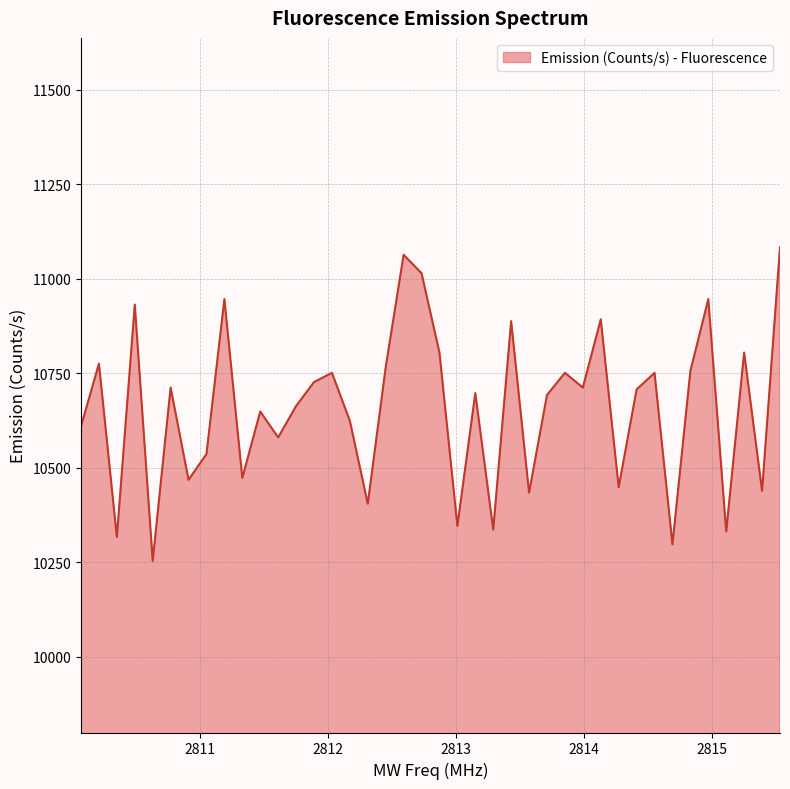

What is the smallest value displayed?

10253.7